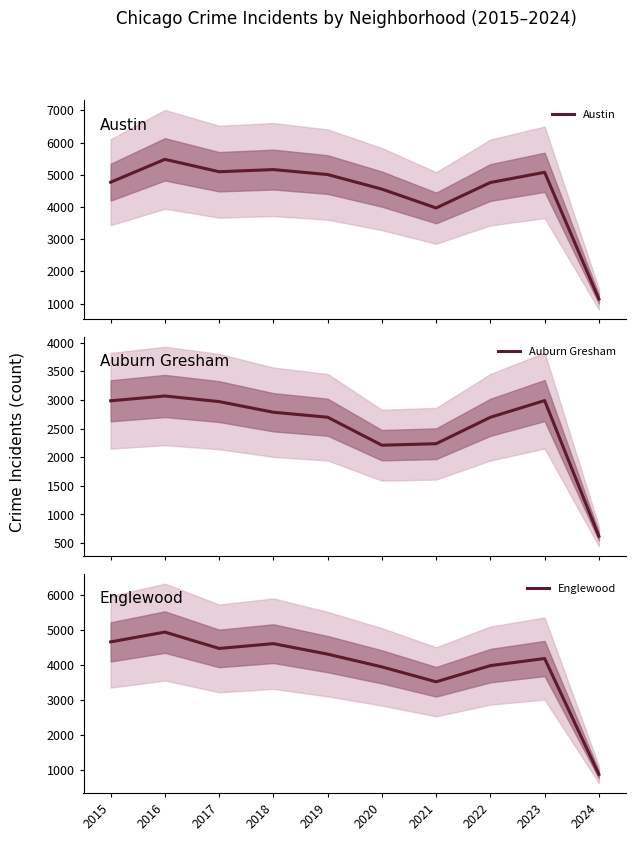

What is the difference between the second highest and minimum values in the Englewood series?

3783